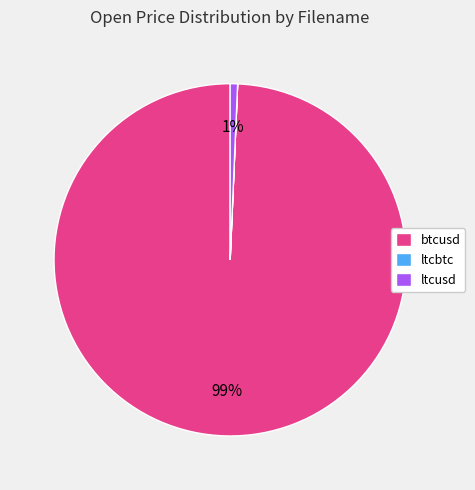

Is there any slice that represents more than half of the pie?

Yes